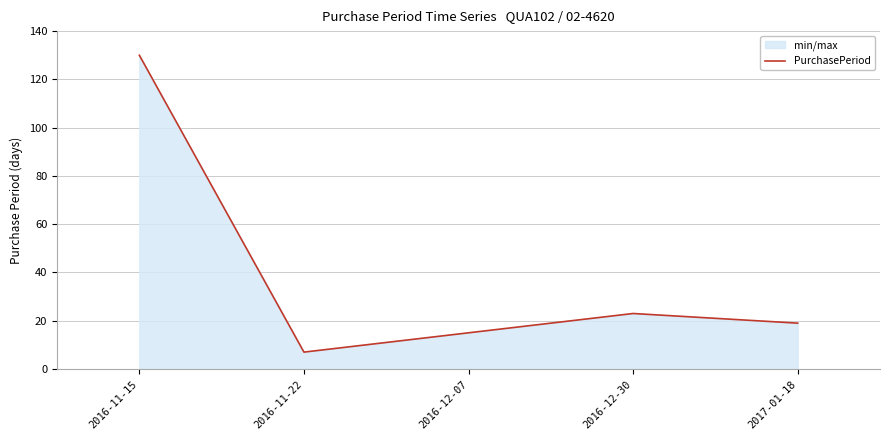

What is the average value?

39